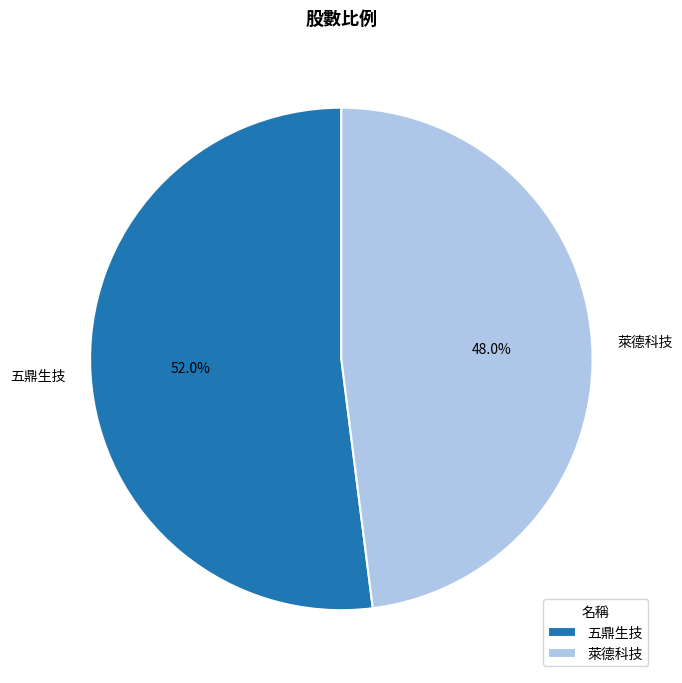

Which category has the biggest portion of the pie?

五鼎生技